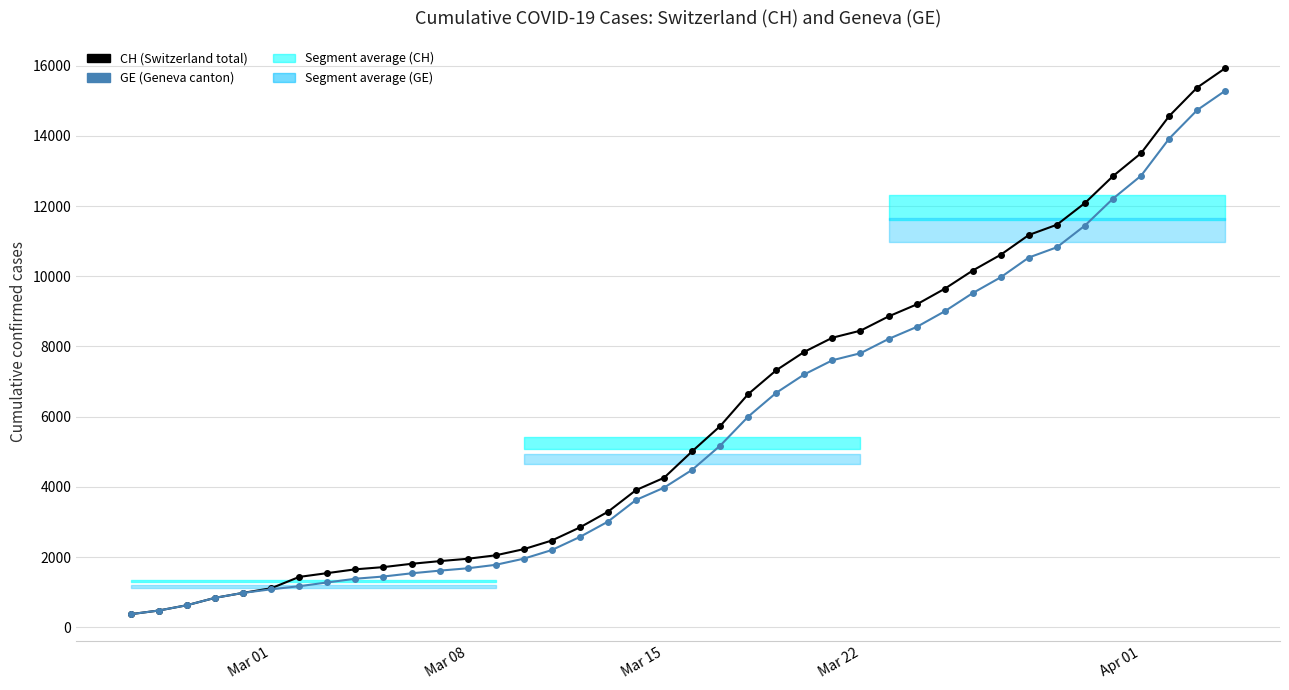

True or false: GE (Geneva canton) and CH (Switzerland total) intersect in this chart.

False